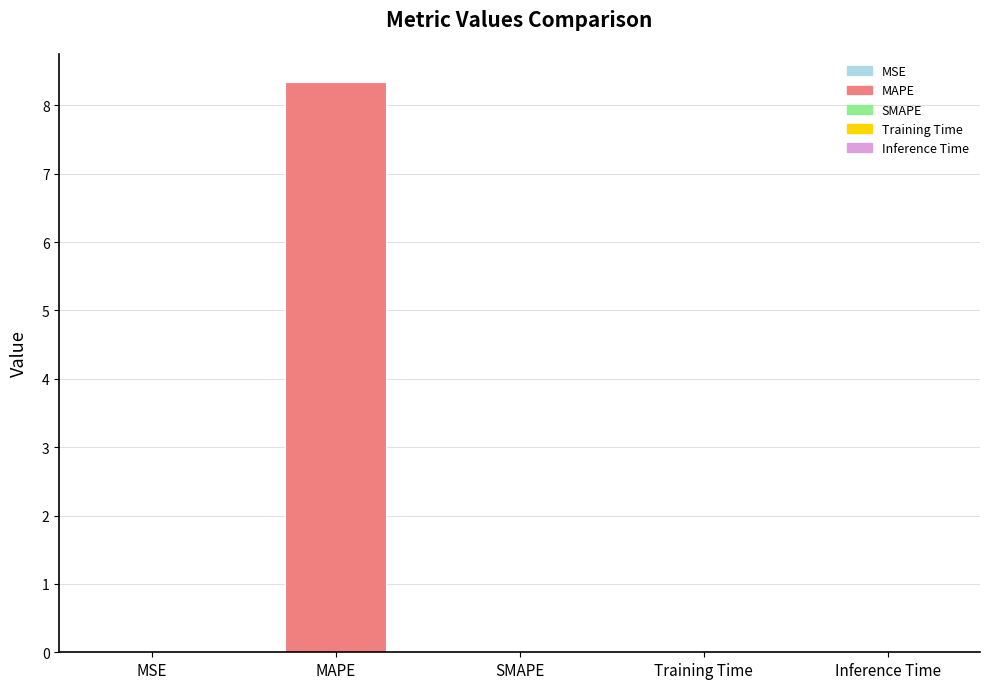

The value at MAPE is 11.2. True or false?

False